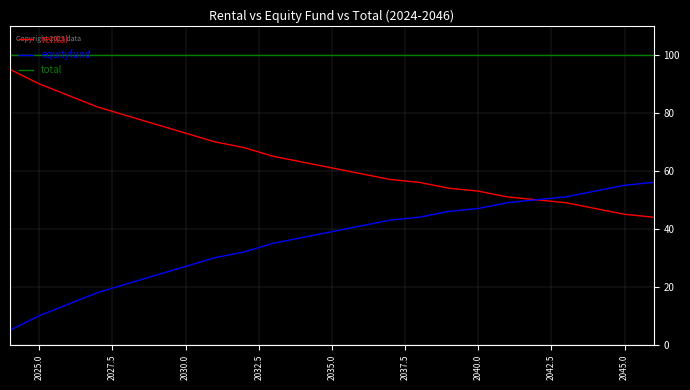

What is the sum of all total values?

2300